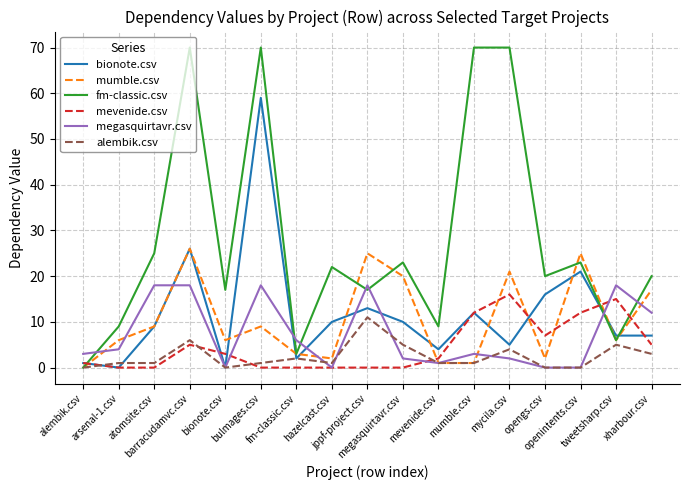

At which category does mevenide.csv reach its first local peak?

barracudamvc.csv